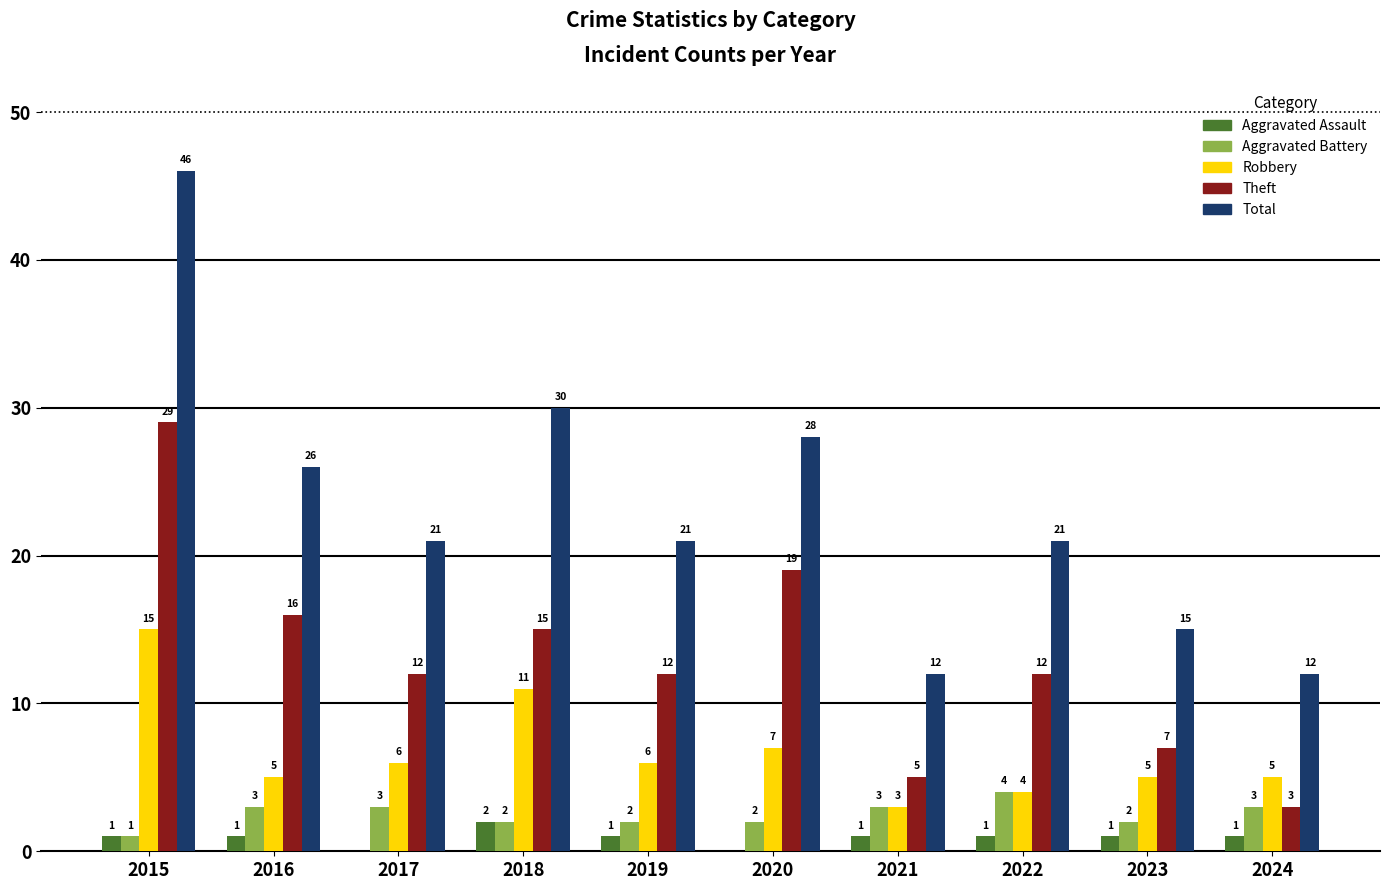

What is the difference between the Theft values at 2018 and 2024?

12